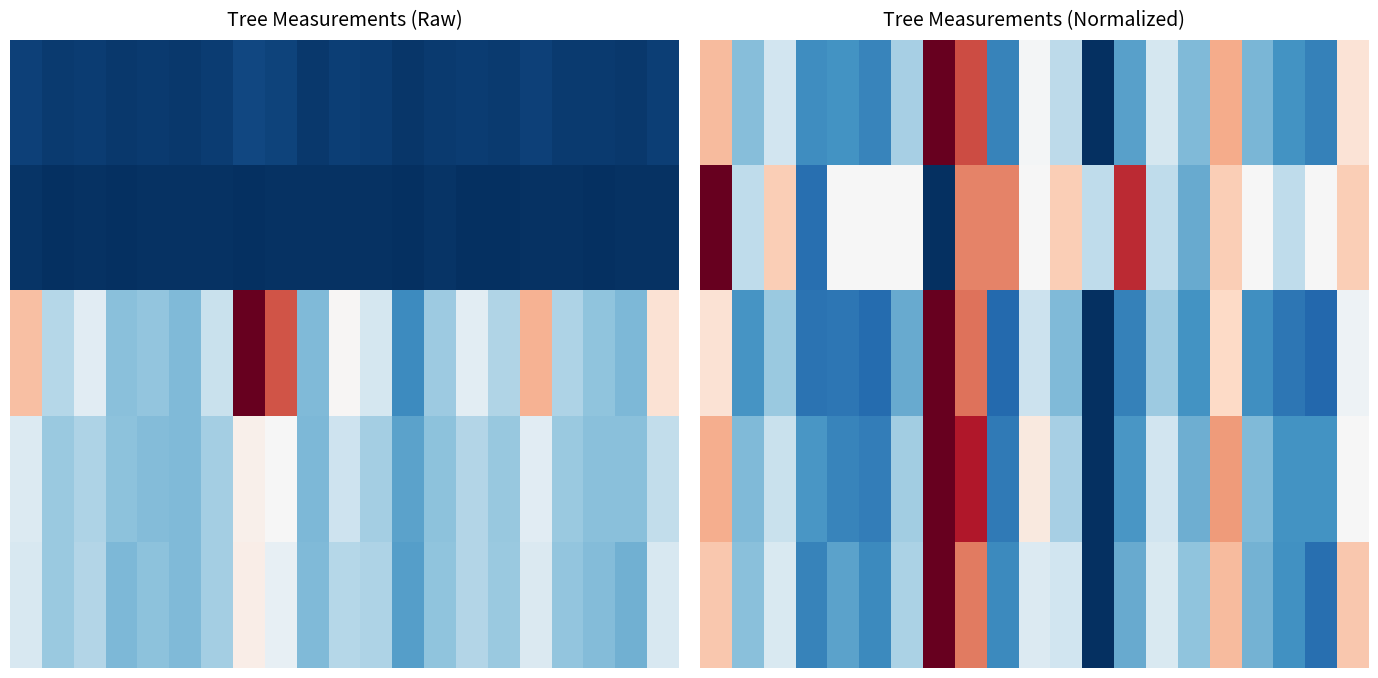

At which category is the sum across all series the highest?

8